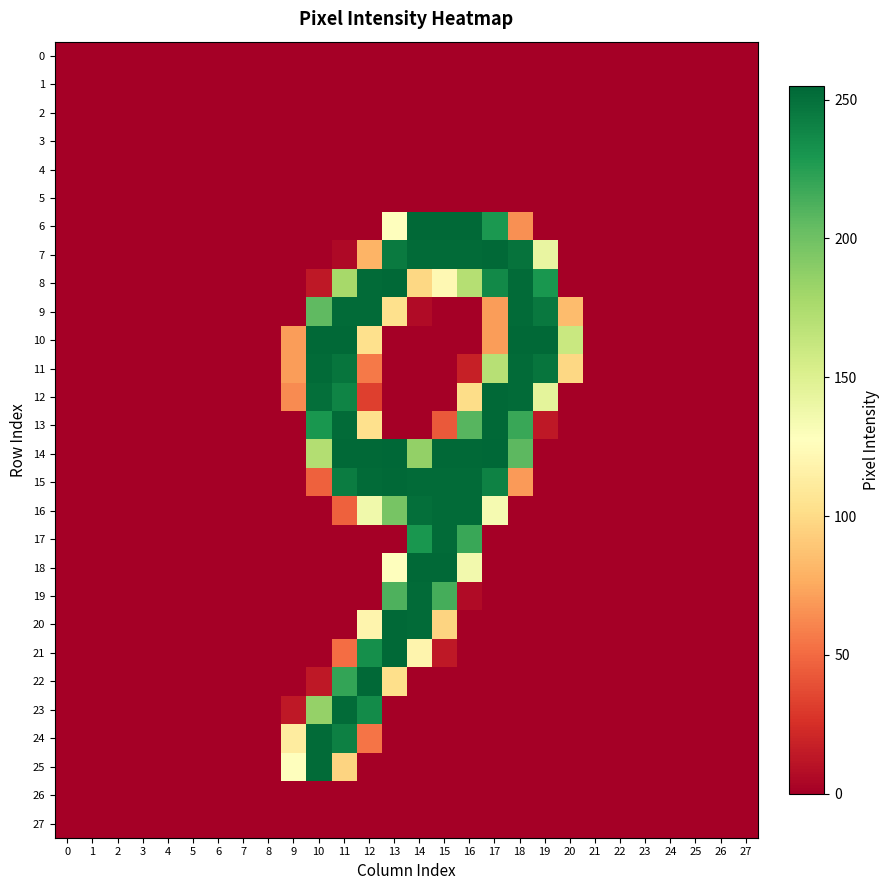

Reading left to right, list all the values displayed in this chart.

0: 0=0	1=0	2=0	3=0	4=0	5=0	6=0	7=0	8=0	9=0	10=0	11=0	12=0	13=0	14=0	15=0	16=0	17=0	18=0	19=0	20=0	21=0	22=0	23=0	24=0	25=0	26=0	27=0
1: 0=0	1=0	2=0	3=0	4=0	5=0	6=0	7=0	8=0	9=0	10=0	11=0	12=0	13=0	14=0	15=0	16=0	17=0	18=0	19=0	20=0	21=0	22=0	23=0	24=0	25=0	26=0	27=0
2: 0=0	1=0	2=0	3=0	4=0	5=0	6=0	7=0	8=0	9=0	10=0	11=0	12=0	13=0	14=0	15=0	16=0	17=0	18=0	19=0	20=0	21=0	22=0	23=0	24=0	25=0	26=0	27=0
3: 0=0	1=0	2=0	3=0	4=0	5=0	6=0	7=0	8=0	9=0	10=0	11=0	12=0	13=0	14=0	15=0	16=0	17=0	18=0	19=0	20=0	21=0	22=0	23=0	24=0	25=0	26=0	27=0
4: 0=0	1=0	2=0	3=0	4=0	5=0	6=0	7=0	8=0	9=0	10=0	11=0	12=0	13=0	14=0	15=0	16=0	17=0	18=0	19=0	20=0	21=0	22=0	23=0	24=0	25=0	26=0	27=0
5: 0=0	1=0	2=0	3=0	4=0	5=0	6=0	7=0	8=0	9=0	10=0	11=0	12=0	13=0	14=0	15=0	16=0	17=0	18=0	19=0	20=0	21=0	22=0	23=0	24=0	25=0	26=0	27=0
6: 0=0	1=0	2=0	3=0	4=0	5=0	6=0	7=0	8=0	9=0	10=0	11=0	12=0	13=128	14=254	15=254	16=254	17=229	18=65	19=0	20=0	21=0	22=0	23=0	24=0	25=0	26=0	27=0
7: 0=0	1=0	2=0	3=0	4=0	5=0	6=0	7=0	8=0	9=0	10=0	11=5	12=80	13=245	14=253	15=253	16=253	17=254	18=249	19=142	20=0	21=0	22=0	23=0	24=0	25=0	26=0	27=0
8: 0=0	1=0	2=0	3=0	4=0	5=0	6=0	7=0	8=0	9=0	10=13	11=178	12=253	13=254	14=98	15=122	16=171	17=237	18=253	19=230	20=0	21=0	22=0	23=0	24=0	25=0	26=0	27=0
9: 0=0	1=0	2=0	3=0	4=0	5=0	6=0	7=0	8=0	9=0	10=206	11=253	12=253	13=103	14=6	15=0	16=0	17=70	18=253	19=246	20=84	21=0	22=0	23=0	24=0	25=0	26=0	27=0
10: 0=0	1=0	2=0	3=0	4=0	5=0	6=0	7=0	8=0	9=70	10=254	11=254	12=103	13=0	14=0	15=0	16=0	17=70	18=254	19=254	20=161	21=0	22=0	23=0	24=0	25=0	26=0	27=0
11: 0=0	1=0	2=0	3=0	4=0	5=0	6=0	7=0	8=0	9=70	10=253	11=248	12=56	13=0	14=0	15=0	16=17	17=170	18=253	19=248	20=98	21=0	22=0	23=0	24=0	25=0	26=0	27=0
12: 0=0	1=0	2=0	3=0	4=0	5=0	6=0	7=0	8=0	9=63	10=251	11=240	12=32	13=0	14=0	15=0	16=101	17=254	18=253	19=145	20=0	21=0	22=0	23=0	24=0	25=0	26=0	27=0
13: 0=0	1=0	2=0	3=0	4=0	5=0	6=0	7=0	8=0	9=0	10=230	11=253	12=103	13=0	14=0	15=43	16=209	17=254	18=219	19=13	20=0	21=0	22=0	23=0	24=0	25=0	26=0	27=0
14: 0=0	1=0	2=0	3=0	4=0	5=0	6=0	7=0	8=0	9=0	10=172	11=254	12=254	13=255	14=186	15=254	16=254	17=255	18=207	19=0	20=0	21=0	22=0	23=0	24=0	25=0	26=0	27=0
15: 0=0	1=0	2=0	3=0	4=0	5=0	6=0	7=0	8=0	9=0	10=46	11=244	12=253	13=254	14=253	15=253	16=253	17=241	18=69	19=0	20=0	21=0	22=0	23=0	24=0	25=0	26=0	27=0
16: 0=0	1=0	2=0	3=0	4=0	5=0	6=0	7=0	8=0	9=0	10=0	11=46	12=137	13=197	14=251	15=253	16=253	17=134	18=0	19=0	20=0	21=0	22=0	23=0	24=0	25=0	26=0	27=0
17: 0=0	1=0	2=0	3=0	4=0	5=0	6=0	7=0	8=0	9=0	10=0	11=0	12=0	13=0	14=230	15=253	16=219	17=0	18=0	19=0	20=0	21=0	22=0	23=0	24=0	25=0	26=0	27=0
18: 0=0	1=0	2=0	3=0	4=0	5=0	6=0	7=0	8=0	9=0	10=0	11=0	12=0	13=128	14=254	15=254	16=136	17=0	18=0	19=0	20=0	21=0	22=0	23=0	24=0	25=0	26=0	27=0
19: 0=0	1=0	2=0	3=0	4=0	5=0	6=0	7=0	8=0	9=0	10=0	11=0	12=0	13=212	14=253	15=215	16=6	17=0	18=0	19=0	20=0	21=0	22=0	23=0	24=0	25=0	26=0	27=0
20: 0=0	1=0	2=0	3=0	4=0	5=0	6=0	7=0	8=0	9=0	10=0	11=0	12=119	13=254	14=253	15=96	16=0	17=0	18=0	19=0	20=0	21=0	22=0	23=0	24=0	25=0	26=0	27=0
21: 0=0	1=0	2=0	3=0	4=0	5=0	6=0	7=0	8=0	9=0	10=0	11=51	12=234	13=254	14=119	15=13	16=0	17=0	18=0	19=0	20=0	21=0	22=0	23=0	24=0	25=0	26=0	27=0
22: 0=0	1=0	2=0	3=0	4=0	5=0	6=0	7=0	8=0	9=0	10=13	11=221	12=254	13=102	14=0	15=0	16=0	17=0	18=0	19=0	20=0	21=0	22=0	23=0	24=0	25=0	26=0	27=0
23: 0=0	1=0	2=0	3=0	4=0	5=0	6=0	7=0	8=0	9=13	10=185	11=253	12=236	13=0	14=0	15=0	16=0	17=0	18=0	19=0	20=0	21=0	22=0	23=0	24=0	25=0	26=0	27=0
24: 0=0	1=0	2=0	3=0	4=0	5=0	6=0	7=0	8=0	9=112	10=253	11=242	12=54	13=0	14=0	15=0	16=0	17=0	18=0	19=0	20=0	21=0	22=0	23=0	24=0	25=0	26=0	27=0
25: 0=0	1=0	2=0	3=0	4=0	5=0	6=0	7=0	8=0	9=128	10=253	11=96	12=0	13=0	14=0	15=0	16=0	17=0	18=0	19=0	20=0	21=0	22=0	23=0	24=0	25=0	26=0	27=0
26: 0=0	1=0	2=0	3=0	4=0	5=0	6=0	7=0	8=0	9=0	10=0	11=0	12=0	13=0	14=0	15=0	16=0	17=0	18=0	19=0	20=0	21=0	22=0	23=0	24=0	25=0	26=0	27=0
27: 0=0	1=0	2=0	3=0	4=0	5=0	6=0	7=0	8=0	9=0	10=0	11=0	12=0	13=0	14=0	15=0	16=0	17=0	18=0	19=0	20=0	21=0	22=0	23=0	24=0	25=0	26=0	27=0